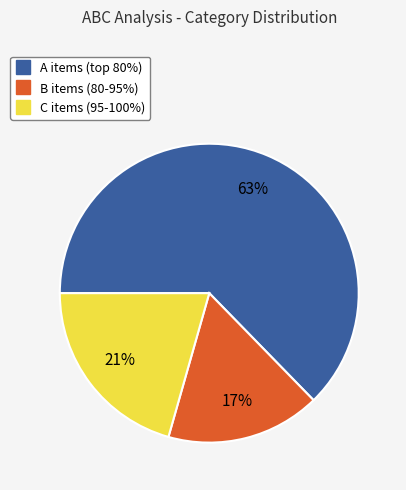

What percentage is the C slice, to the nearest percent?

21%